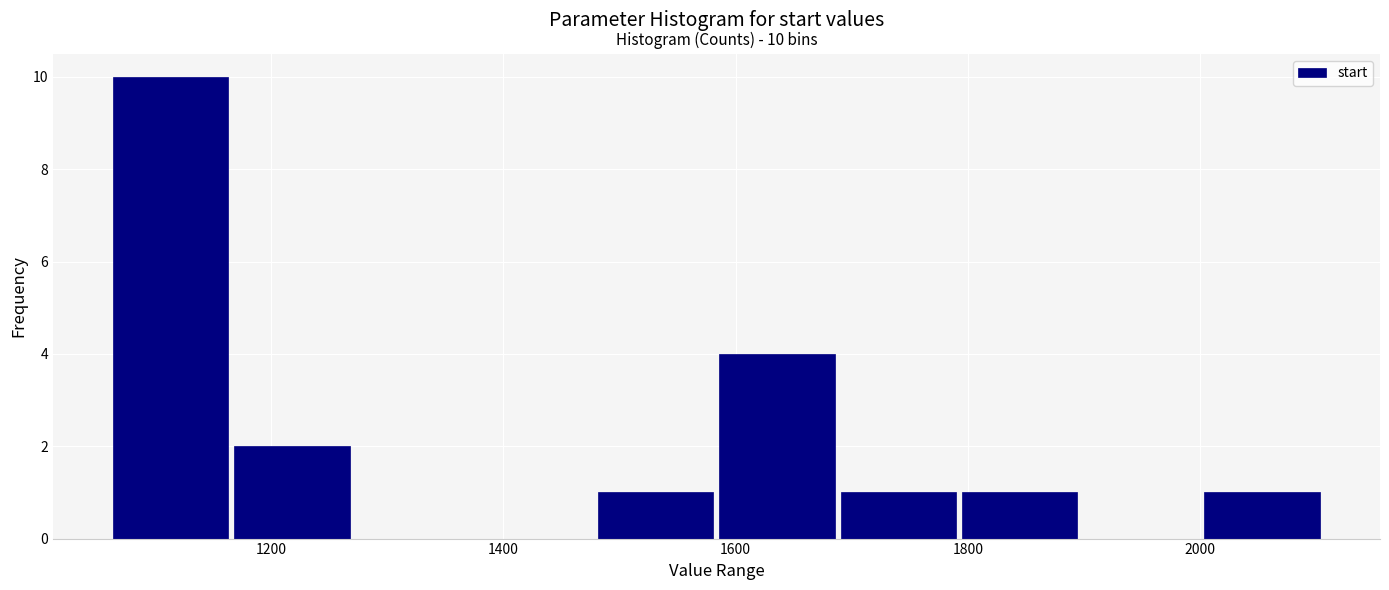

Which range on the x-axis has the tallest bar?

1060 to 1160